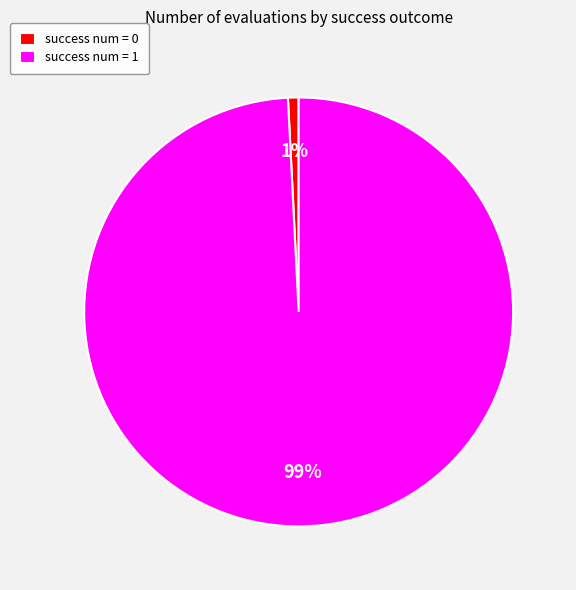

Which has a higher value, success num = 0 or success num = 1?

success num = 1